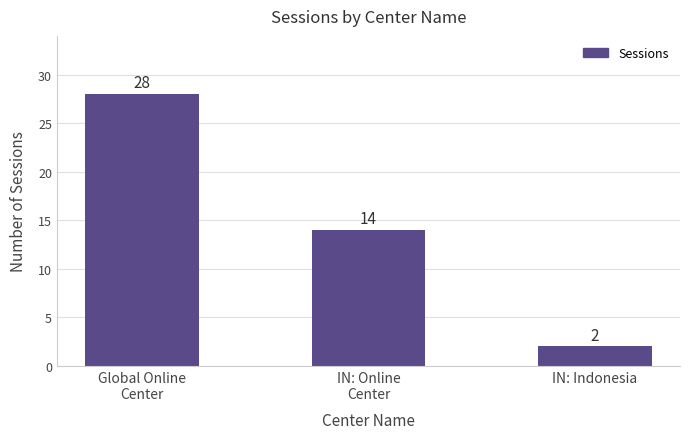

Reading left to right, transcribe all the data shown in this chart.

Global Online
Center=28	IN: Online
Center=14	IN: Indonesia=2